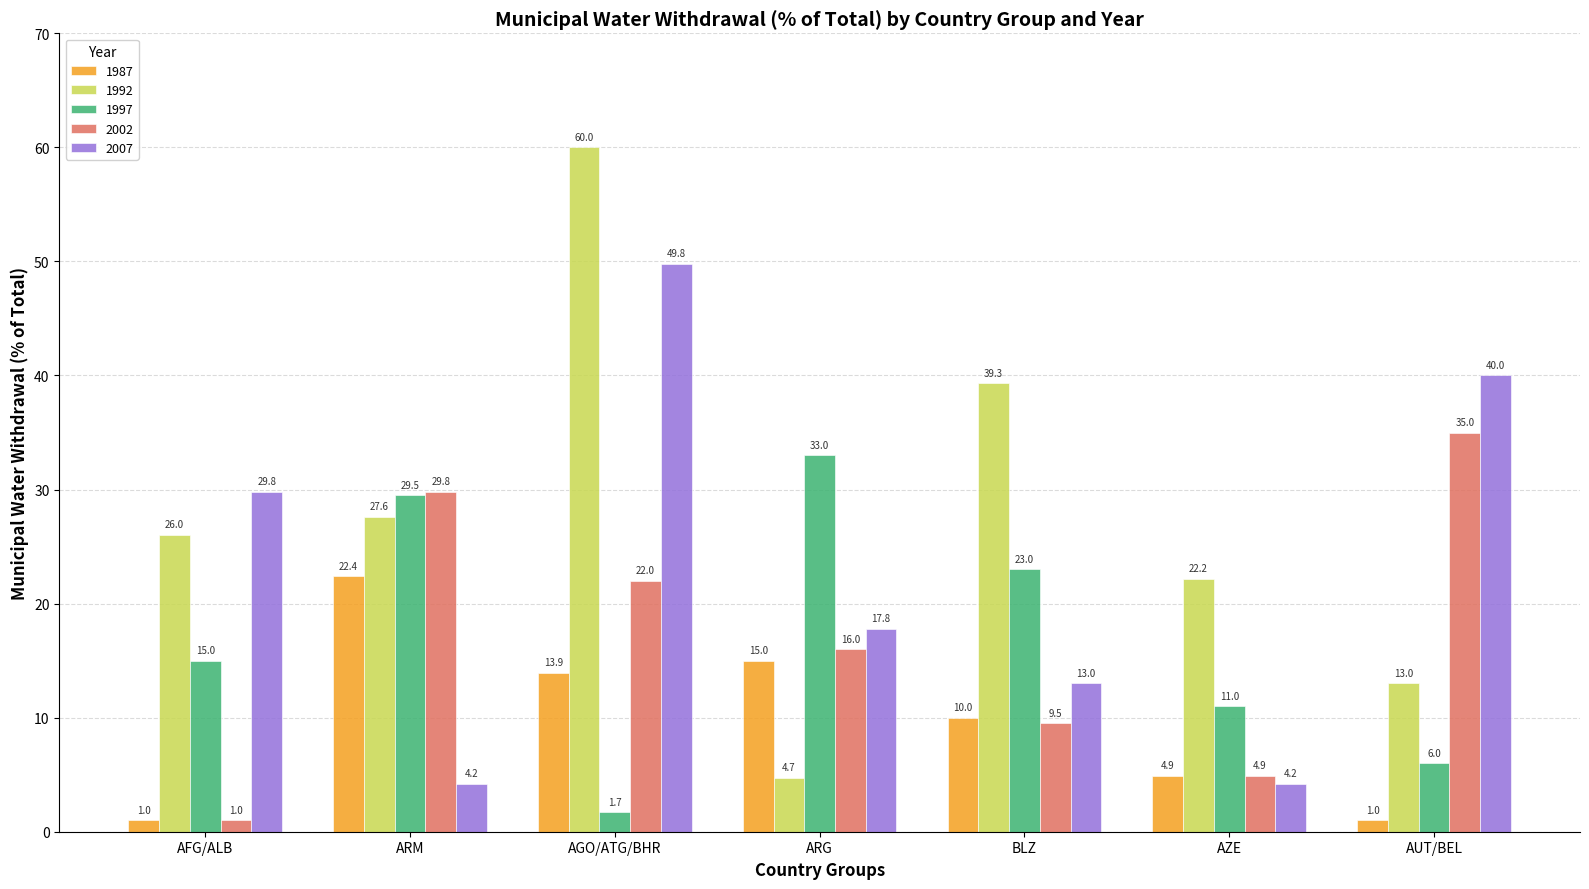

Count the number of data series in this chart.

5